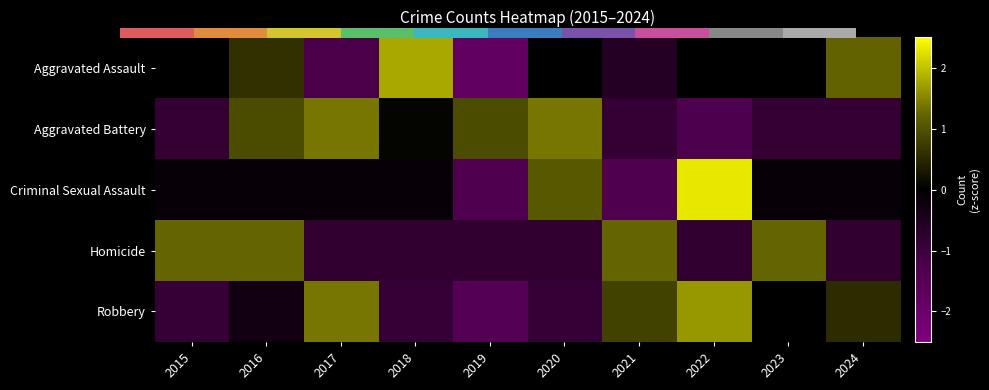

What is the spread (max minus min) of values at 2022?

3.6